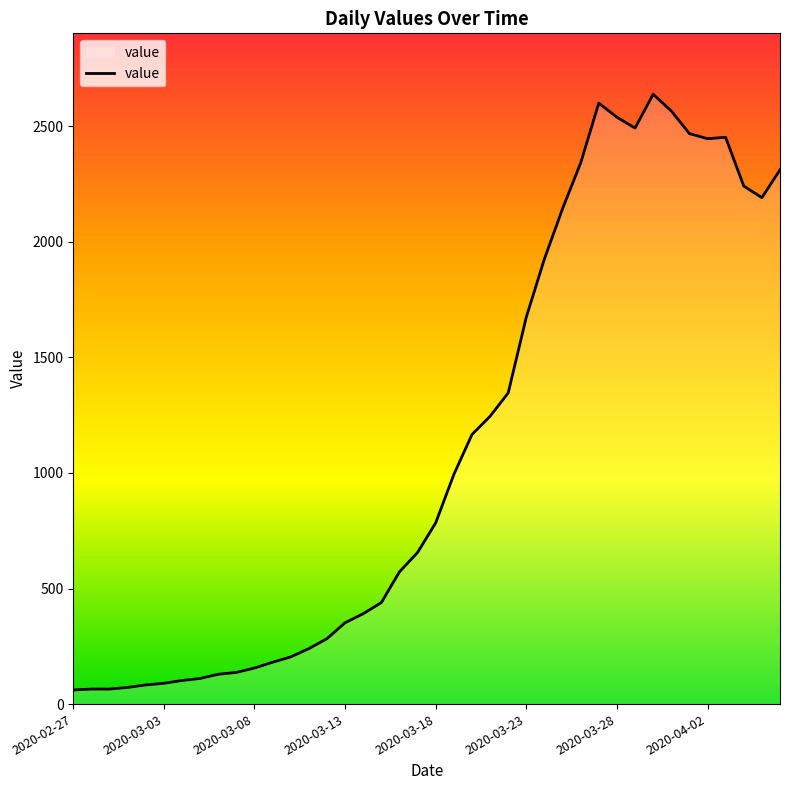

What is the difference between the maximum and minimum values?

2577